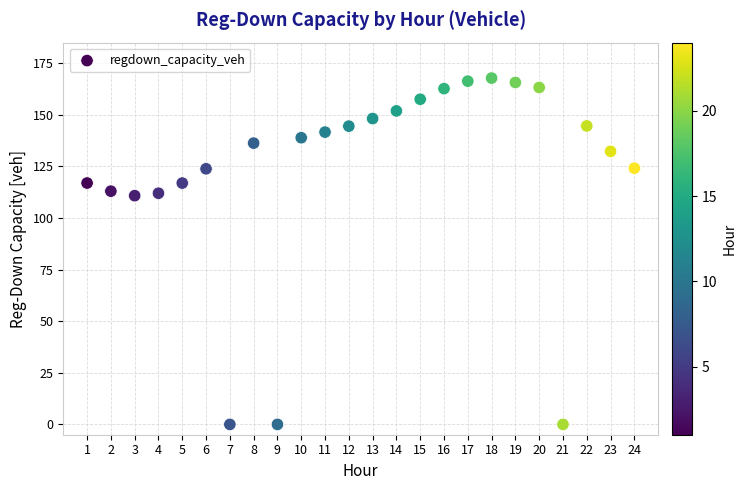

What is the range of Y values (max minus min)?

167.8